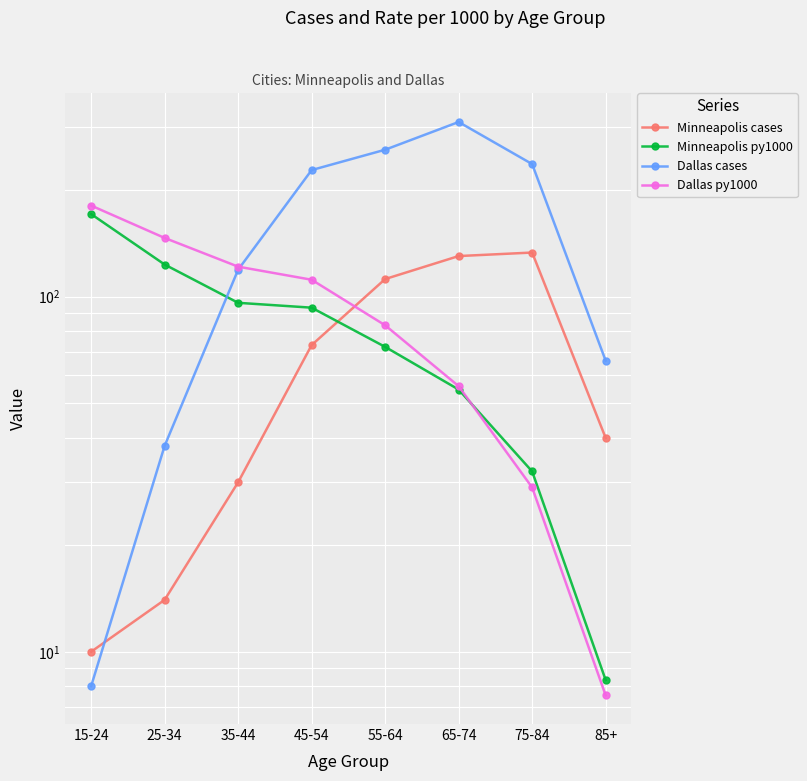

How many interior local peaks does the Dallas cases series have?

1